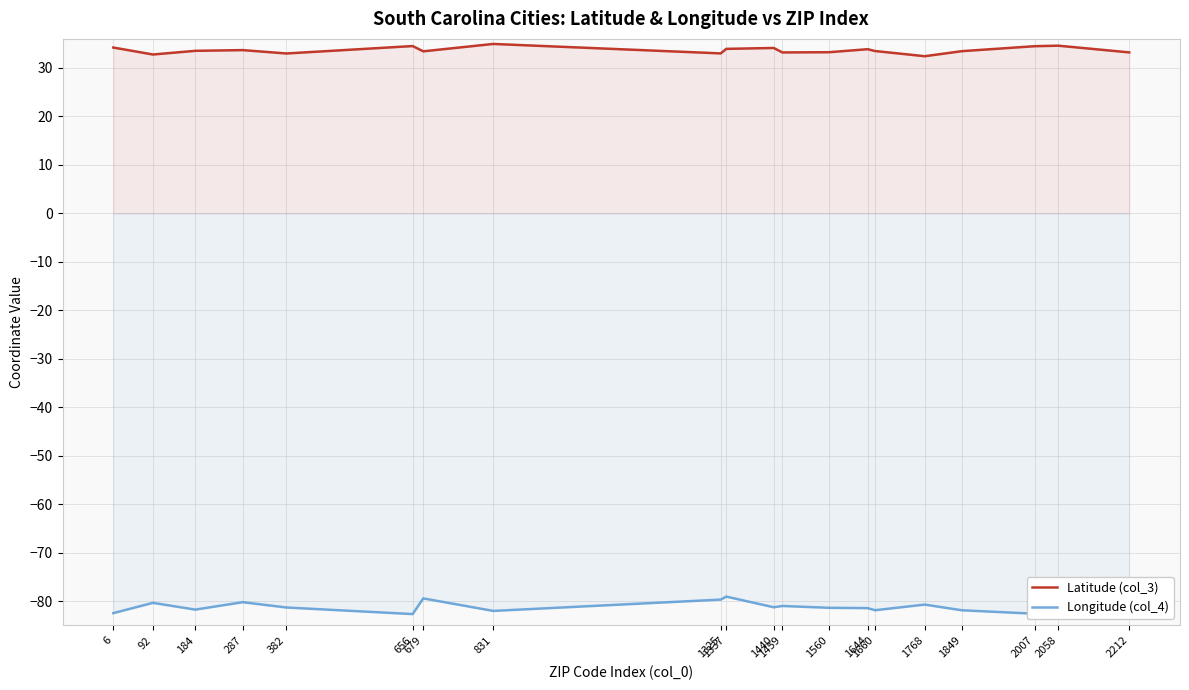

True or false: Latitude (col_3) and Longitude (col_4) intersect in this chart.

False